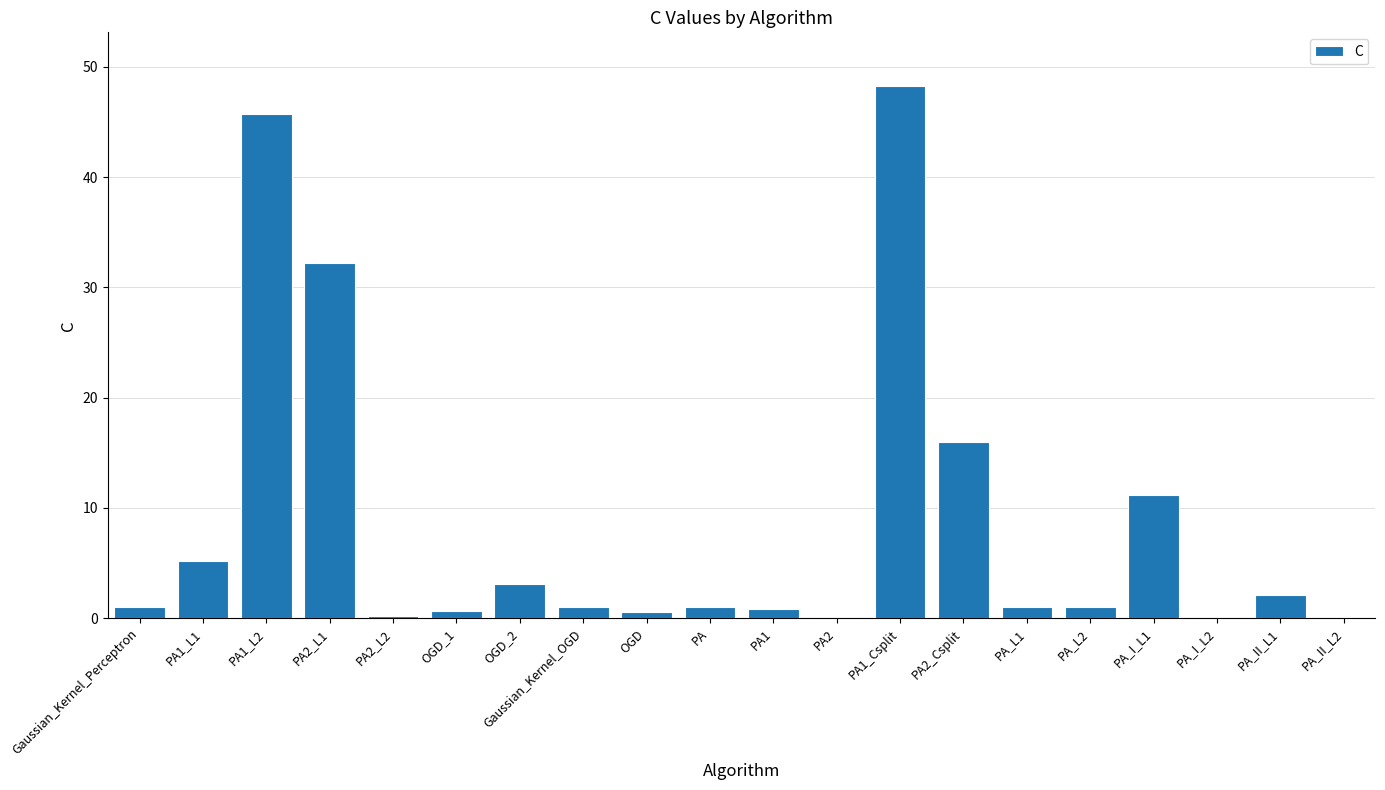

The chart shows a value of 21.1 at PA1_L2. True or false?

False